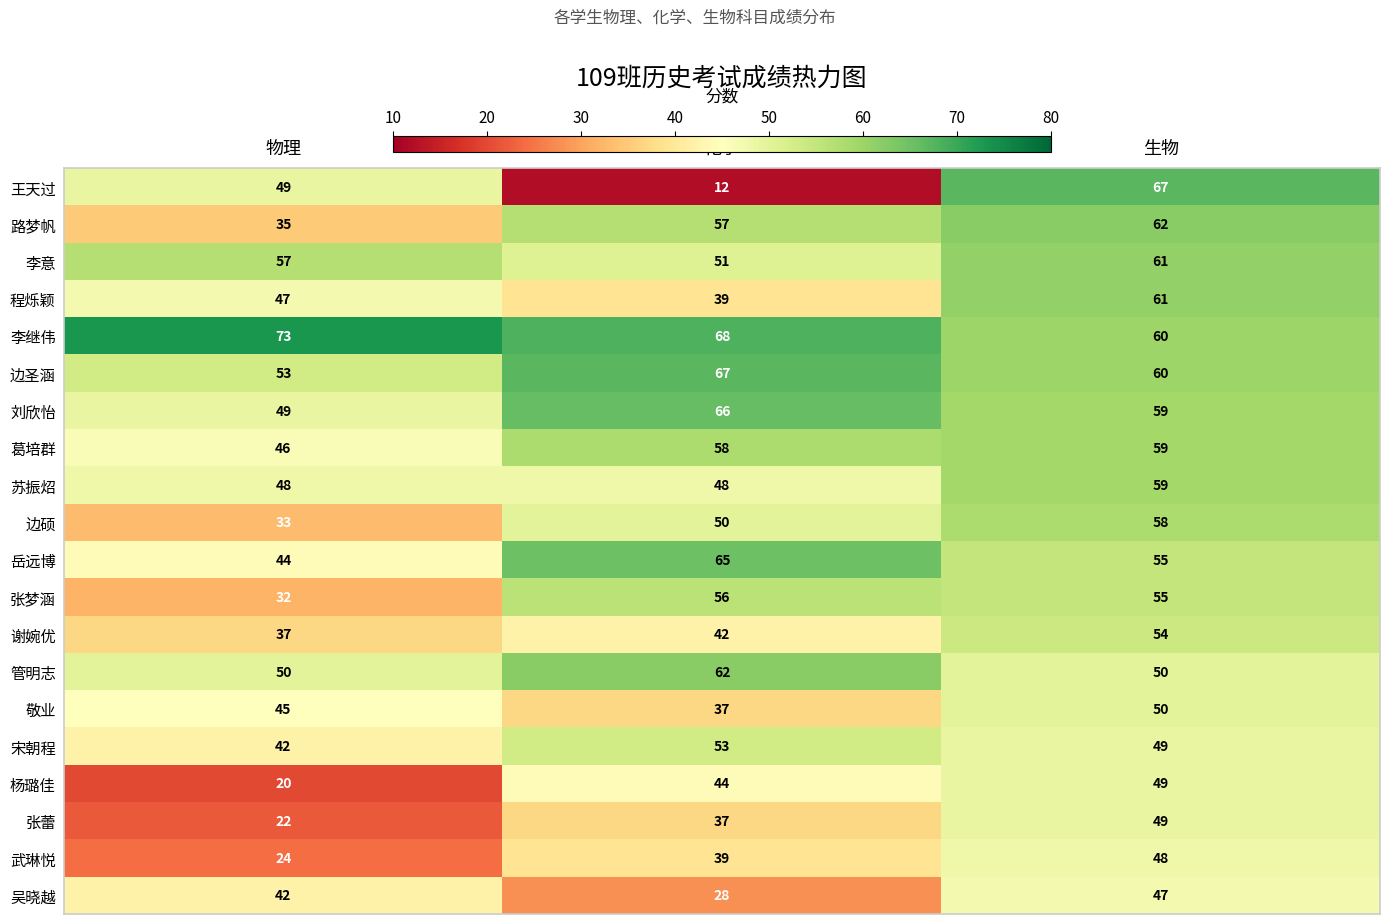

What is the smallest value displayed?

12